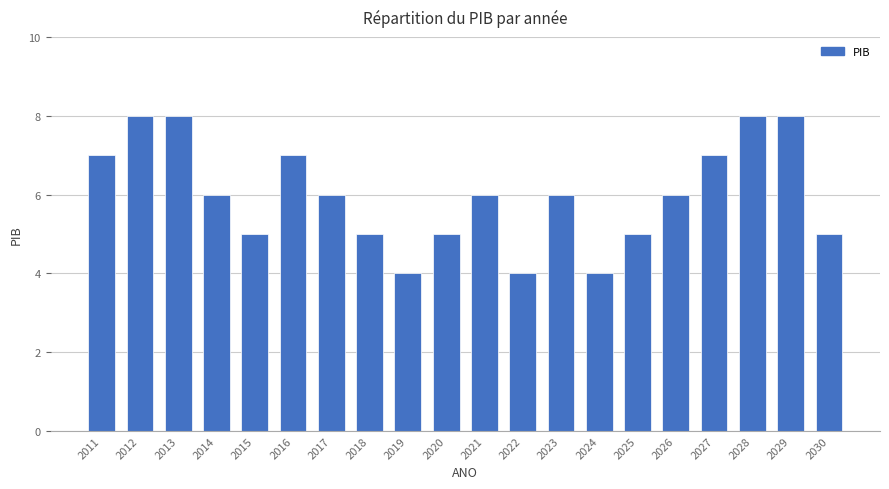

Count the number of data series in this chart.

1